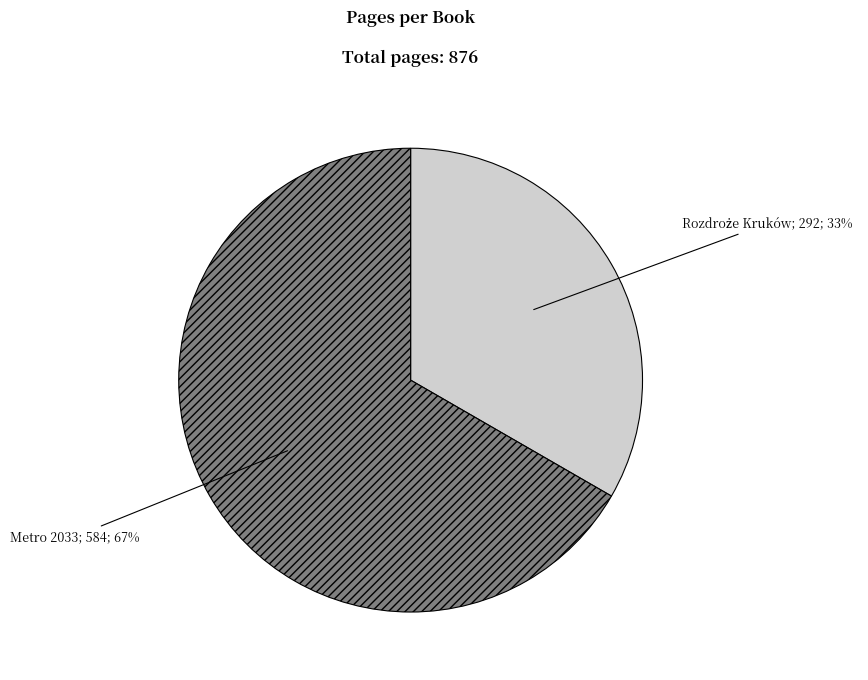

To the nearest percent, what is the average slice percentage?

50%